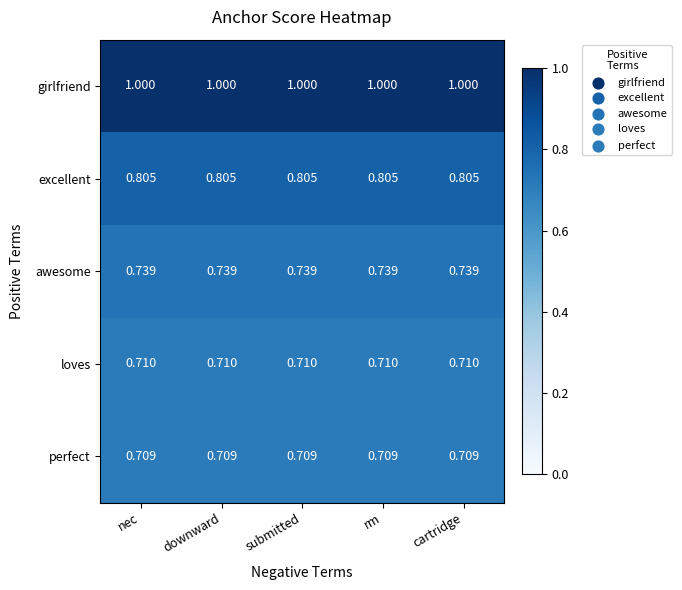

Rank the series at rm from highest to lowest value.

girlfriend, excellent, awesome, loves, perfect